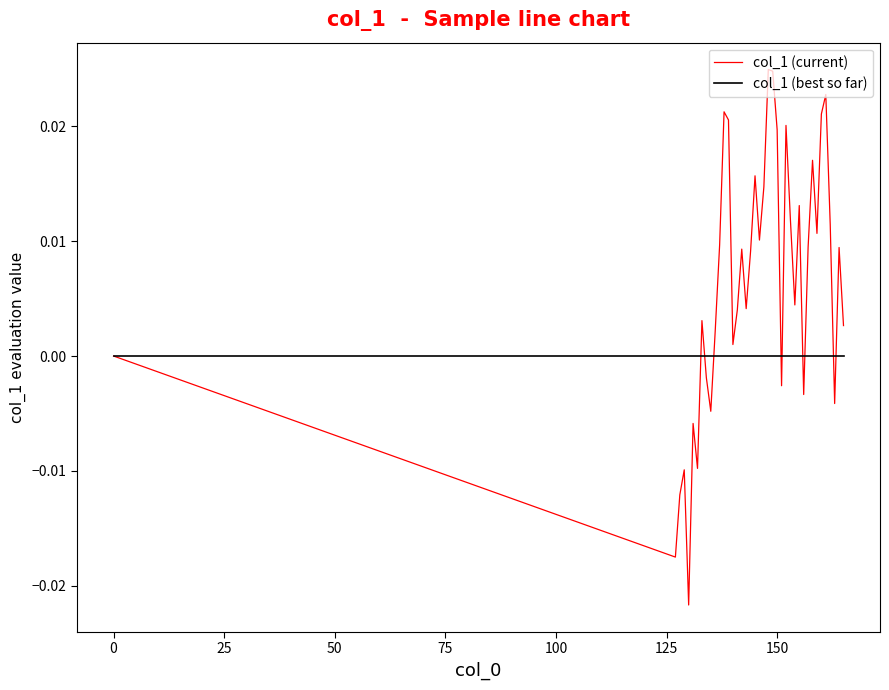

Which series has the largest range (max minus min)?

col_1 (current)